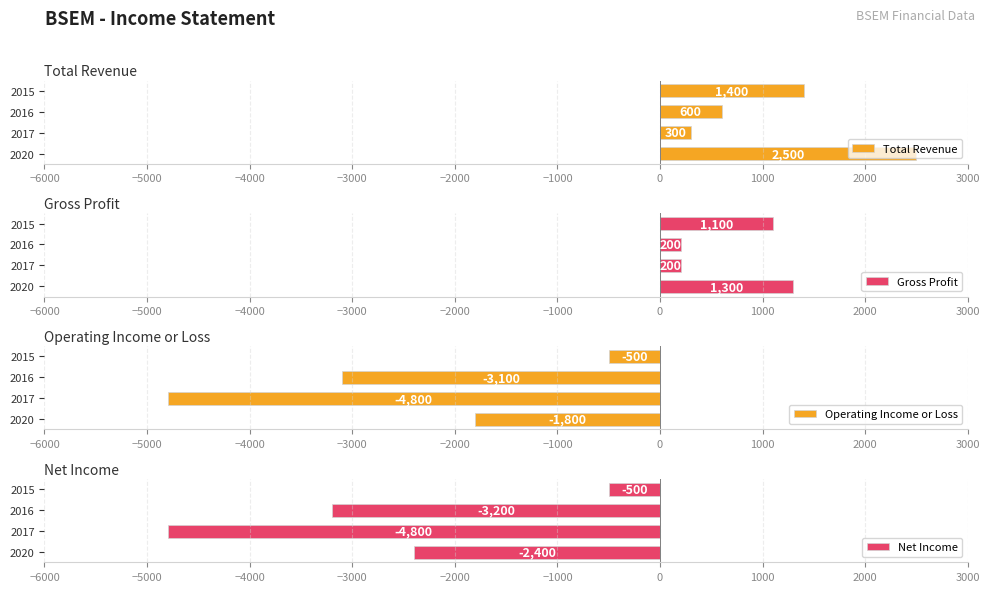

The value of Total Revenue at 2017 is 300. True or false?

True